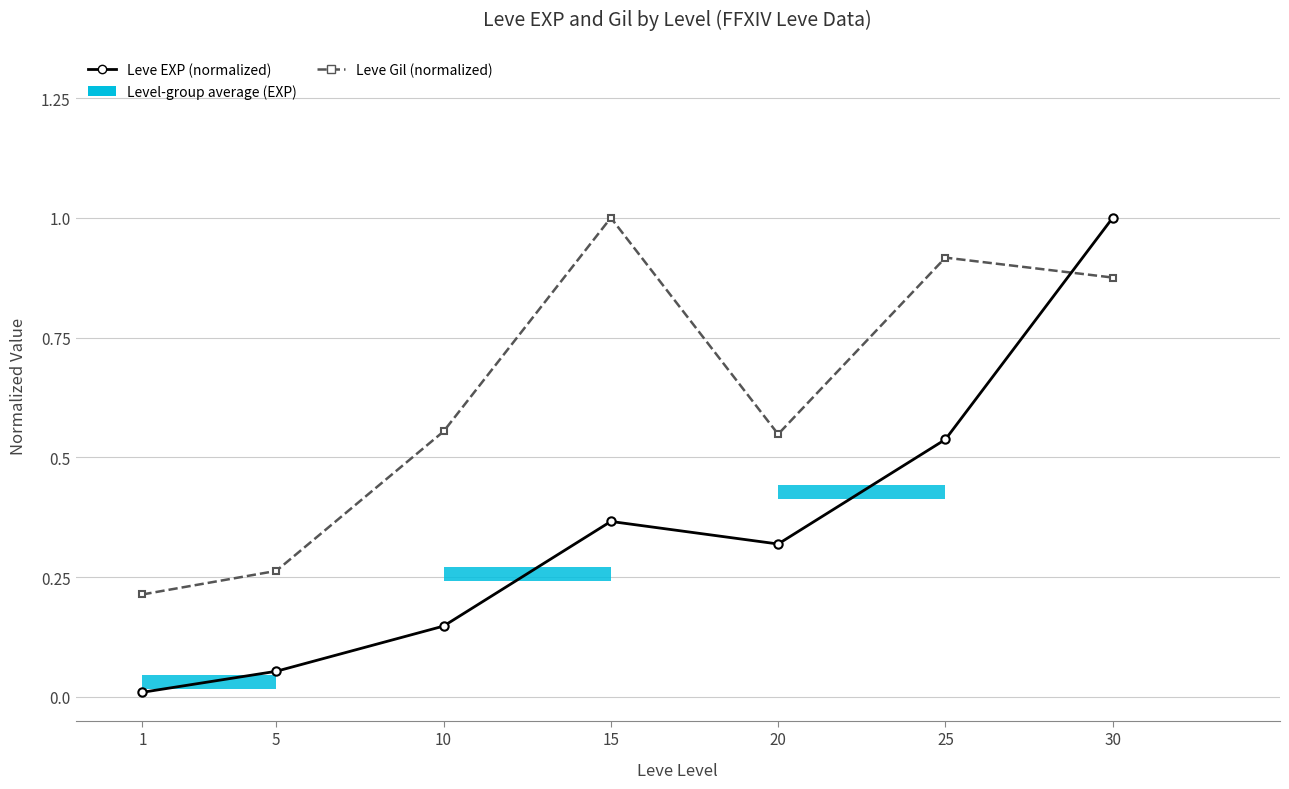

Is the value of Leve Gil (normalized) at 15 greater than the value of Leve EXP (normalized) at 20?

Yes